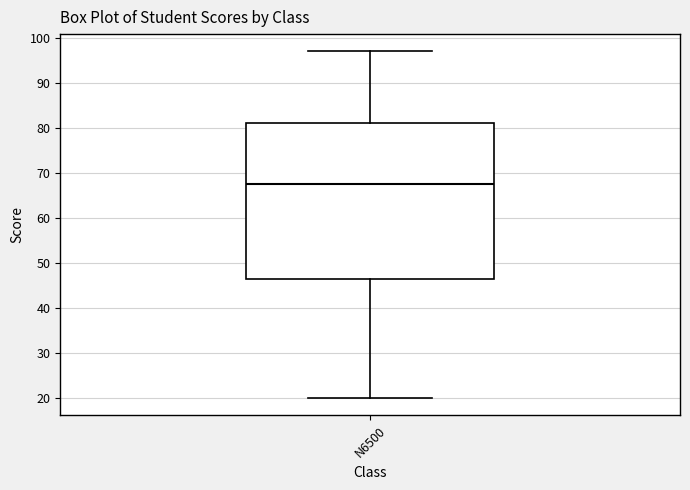

Where is the upper edge of the box for N6500 on the y-axis? The values are not printed on the chart, so give them approximately, as read against the axis.

81